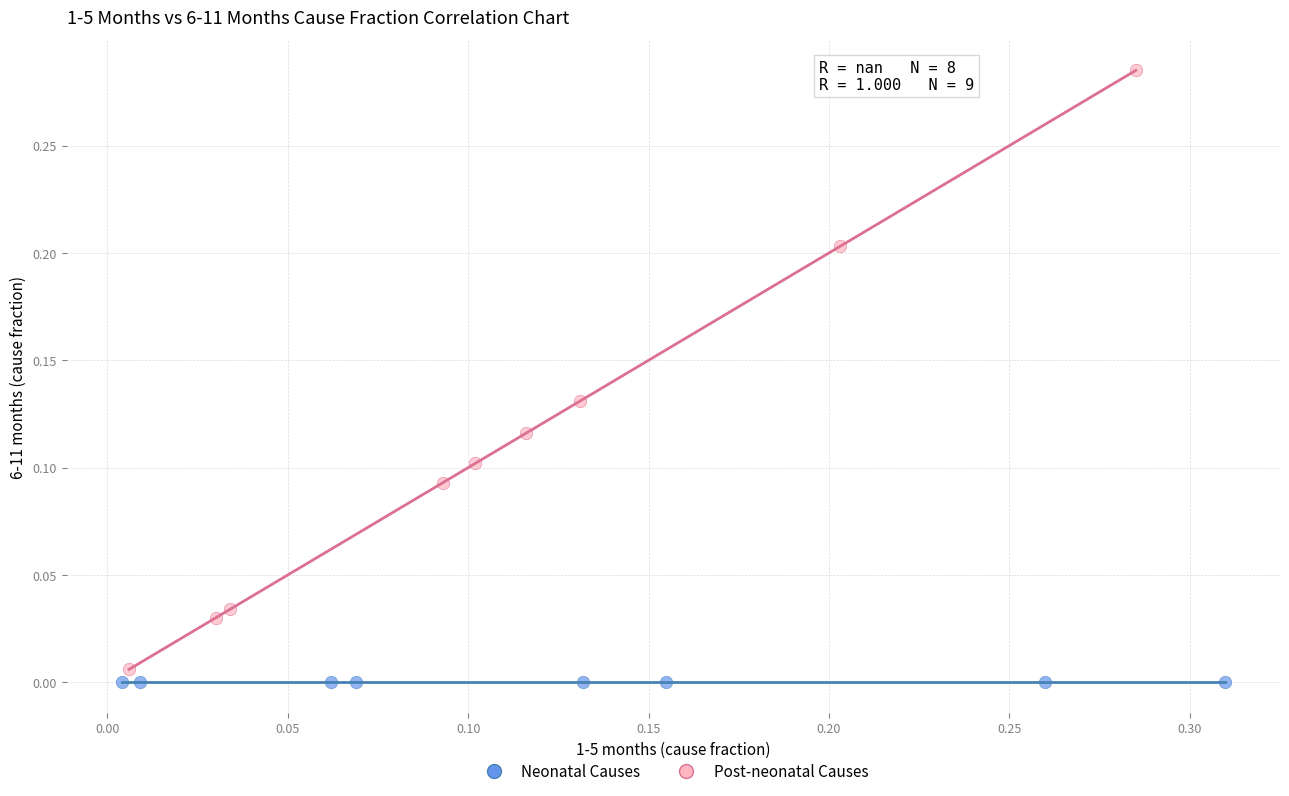

Which series reaches the maximum Y coordinate?

Post-neonatal Causes